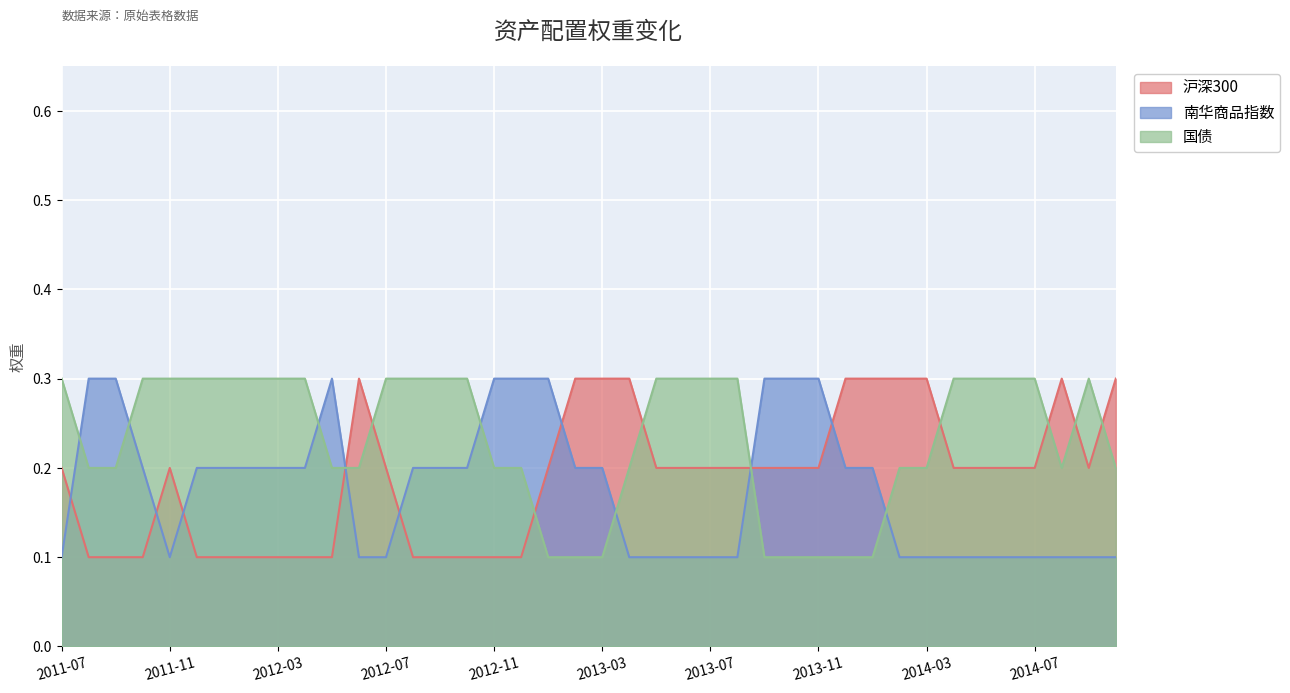

Which has a higher value, 2013-10-08 or 2011-09-01?

2013-10-08